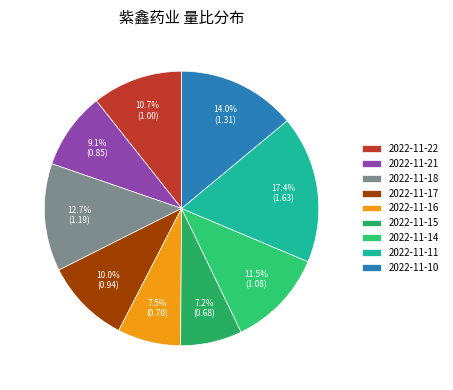

To the nearest percent, what is the difference between the 2022-11-22 and 2022-11-21 slice percentages?

2%